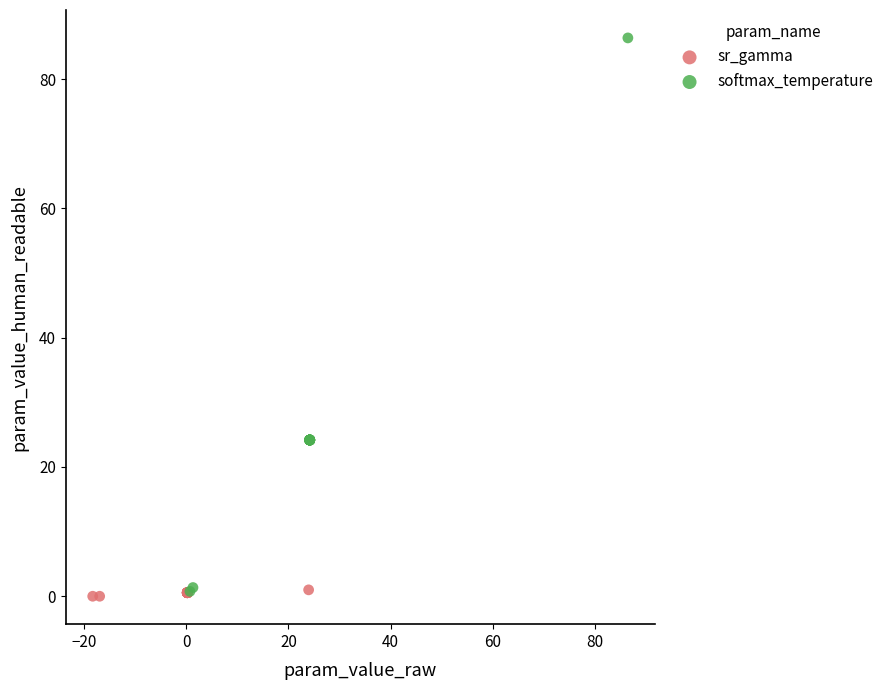

What are all the series names shown in the legend?

sr_gamma, softmax_temperature